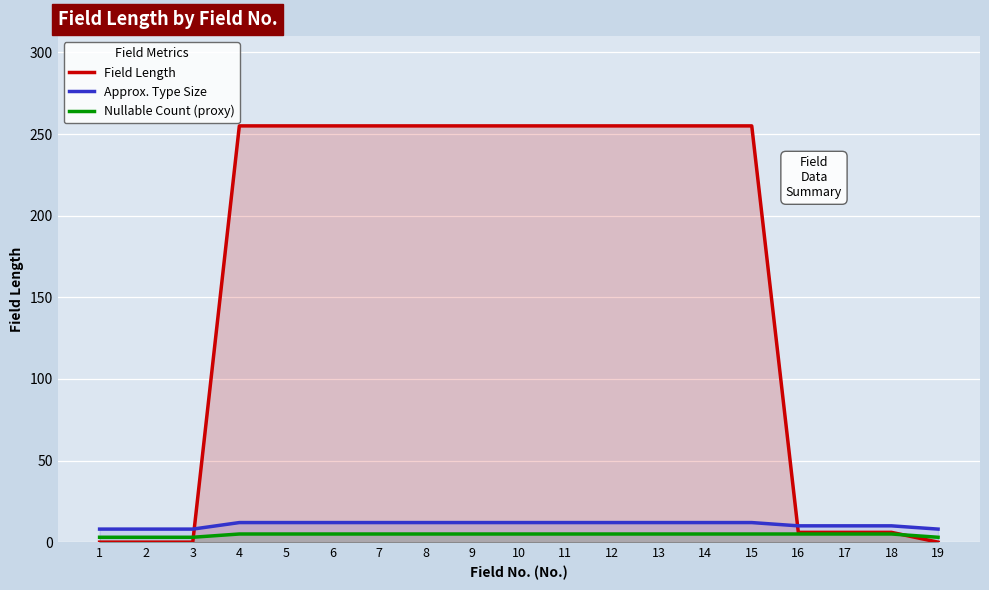

Reading left to right, extract all data points from this chart.

Field Length: 1=0	2=0	3=0	4=255	5=255	6=255	7=255	8=255	9=255	10=255	11=255	12=255	13=255	14=255	15=255	16=6	17=6	18=6	19=0
Approx. Type Size: 1=8	2=8	3=8	4=12	5=12	6=12	7=12	8=12	9=12	10=12	11=12	12=12	13=12	14=12	15=12	16=10	17=10	18=10	19=8
Nullable Count (proxy): 1=3	2=3	3=3	4=5	5=5	6=5	7=5	8=5	9=5	10=5	11=5	12=5	13=5	14=5	15=5	16=5	17=5	18=5	19=3